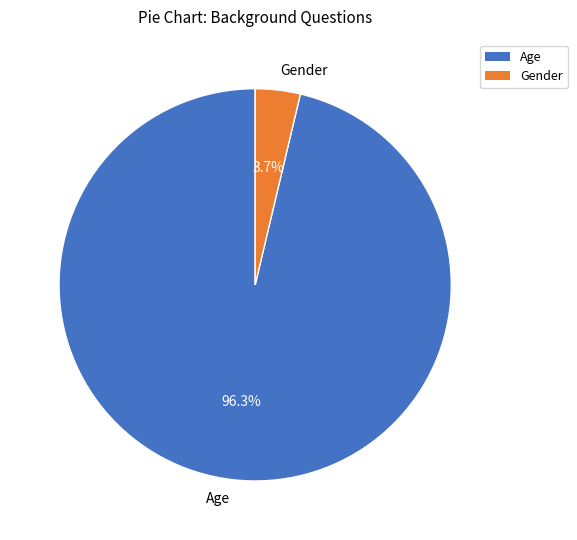

Does Age represent more than half of the total?

Yes